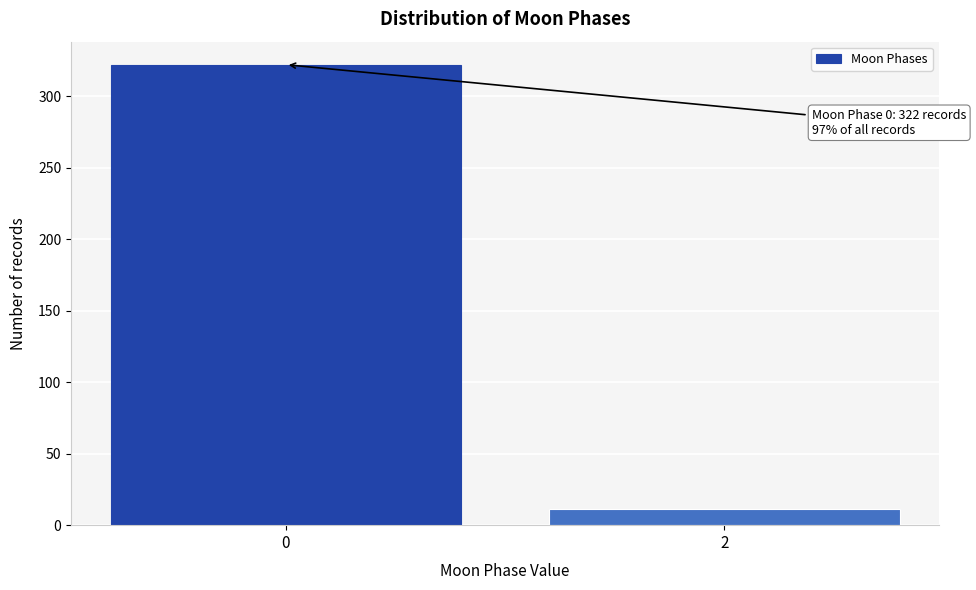

Reading left to right, what are all the values shown in this chart?

322	11